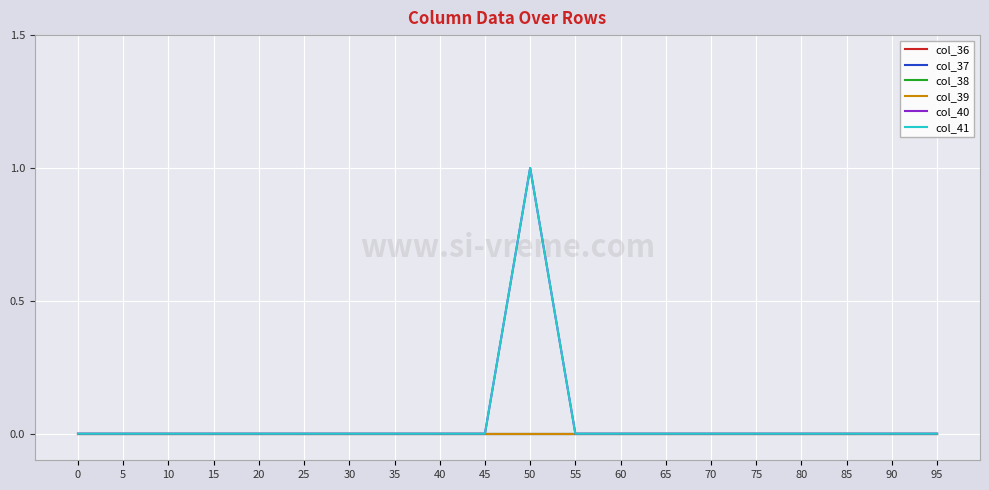

Reading left to right, extract all data points from this chart.

col_36: 0=0	5=0	10=0	15=0	20=0	25=0	30=0	35=0	40=0	45=0	50=0	55=0	60=0	65=0	70=0	75=0	80=0	85=0	90=0	95=0
col_37: 0=0	5=0	10=0	15=0	20=0	25=0	30=0	35=0	40=0	45=0	50=0	55=0	60=0	65=0	70=0	75=0	80=0	85=0	90=0	95=0
col_38: 0=0	5=0	10=0	15=0	20=0	25=0	30=0	35=0	40=0	45=0	50=0	55=0	60=0	65=0	70=0	75=0	80=0	85=0	90=0	95=0
col_39: 0=0	5=0	10=0	15=0	20=0	25=0	30=0	35=0	40=0	45=0	50=0	55=0	60=0	65=0	70=0	75=0	80=0	85=0	90=0	95=0
col_40: 0=0	5=0	10=0	15=0	20=0	25=0	30=0	35=0	40=0	45=0	50=1	55=0	60=0	65=0	70=0	75=0	80=0	85=0	90=0	95=0
col_41: 0=0	5=0	10=0	15=0	20=0	25=0	30=0	35=0	40=0	45=0	50=1	55=0	60=0	65=0	70=0	75=0	80=0	85=0	90=0	95=0